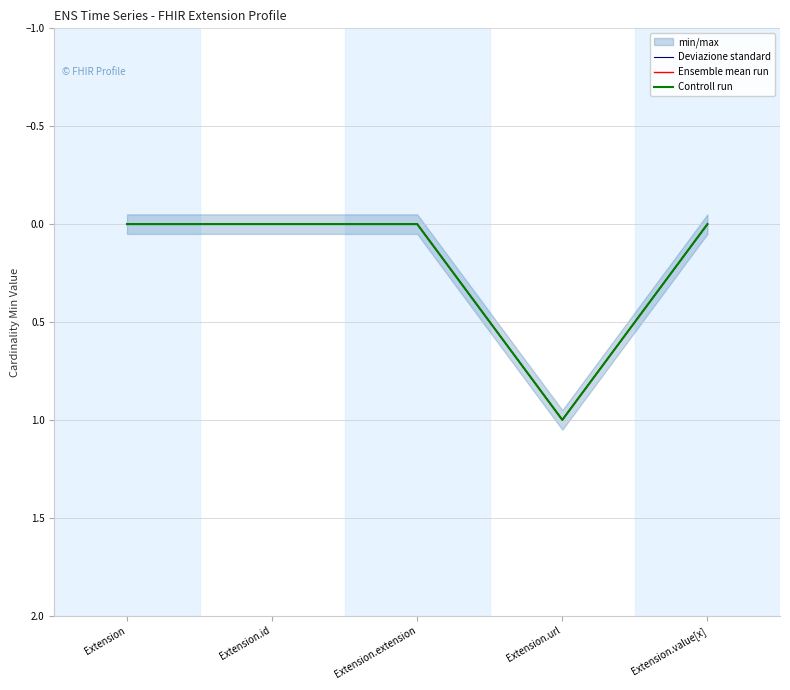

List the labels in order of Ensemble mean run value, smallest first.

Extension, Extension.id, Extension.extension, Extension.value[x], Extension.url